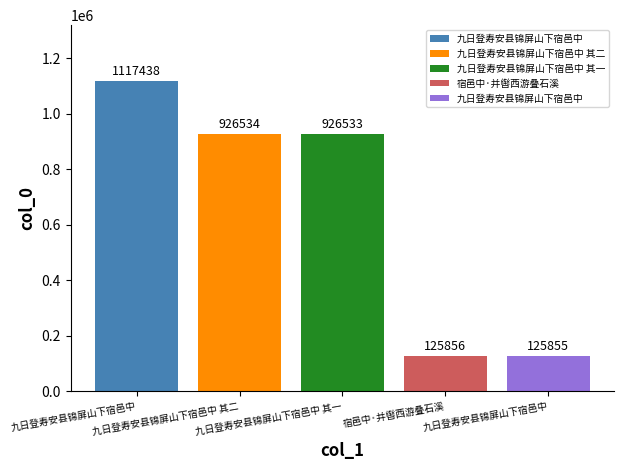

What is the ratio of the value at 九日登寿安县锦屏山下宿邑中 to the value at 九日登寿安县锦屏山下宿邑中?

0.1